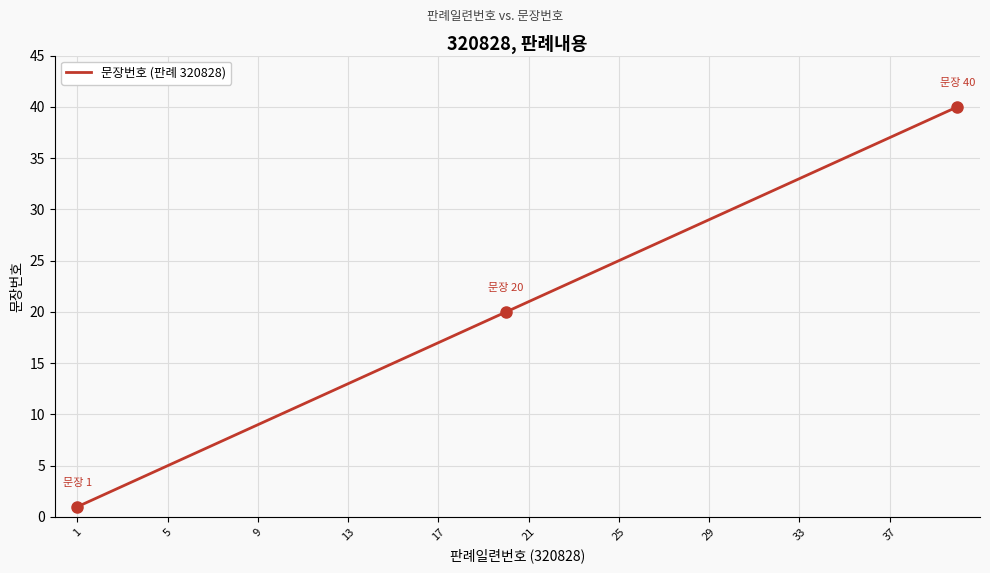

Count the number of data series in this chart.

1